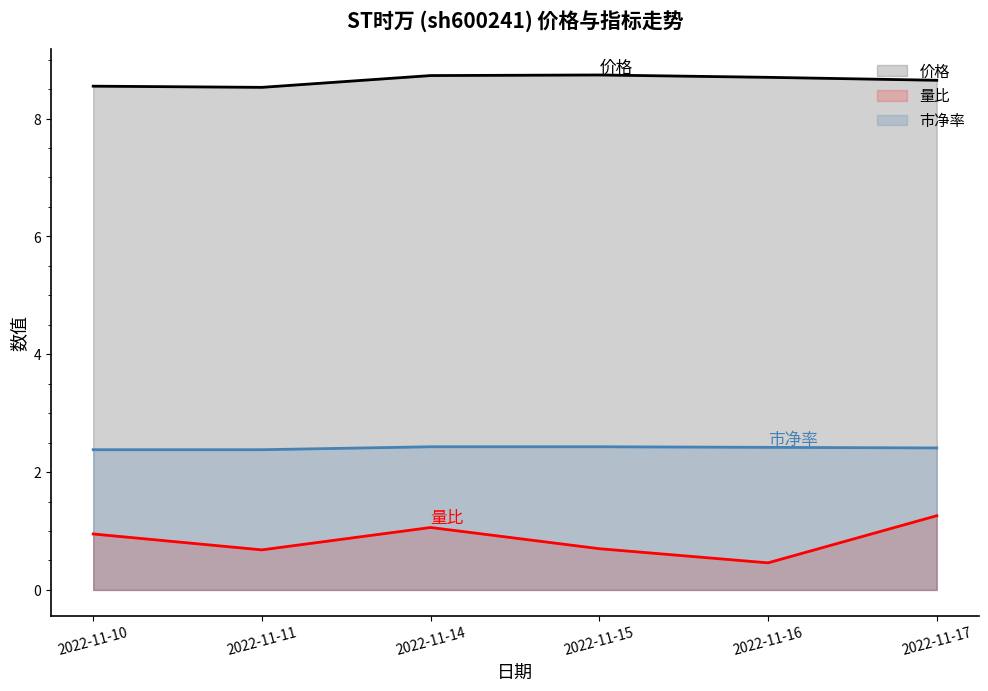

At how many categories does at least one series exceed 2?

6